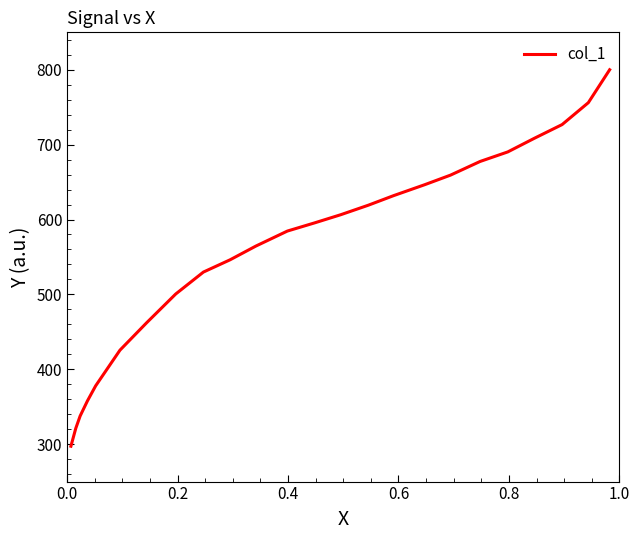

What position from the left is 0.8?

5